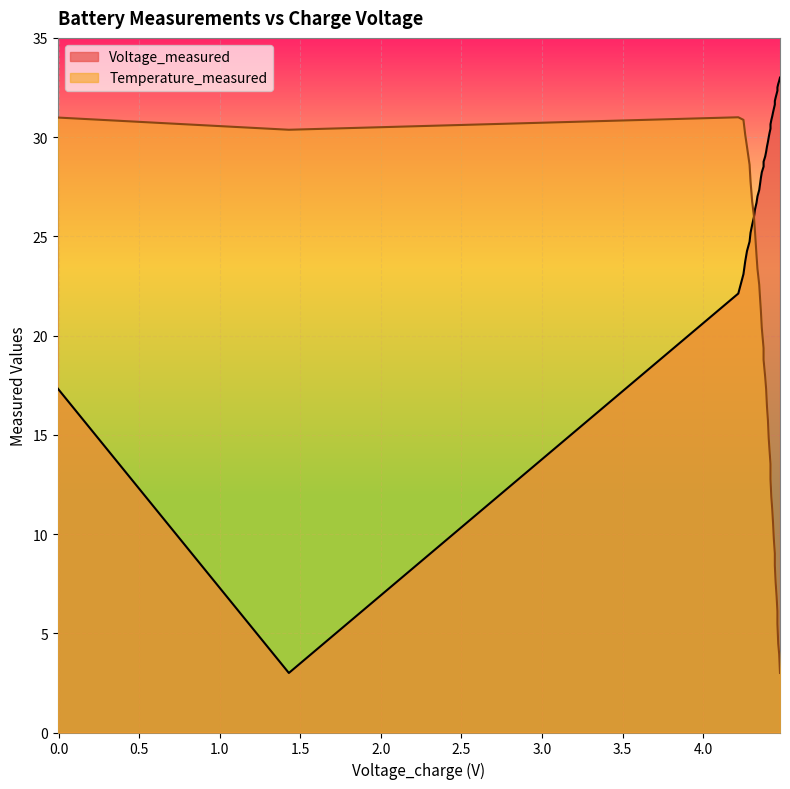

How many data points does each series have?

40